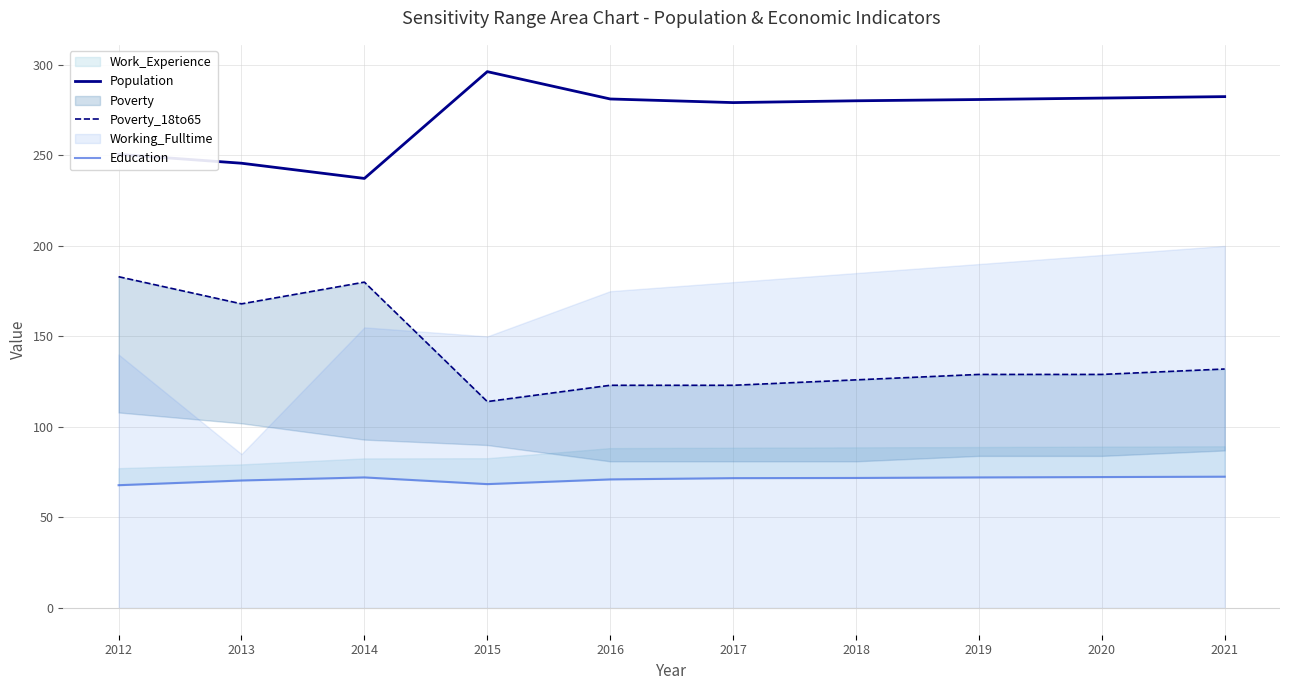

Does the chart display data point markers on the line(s)?

No